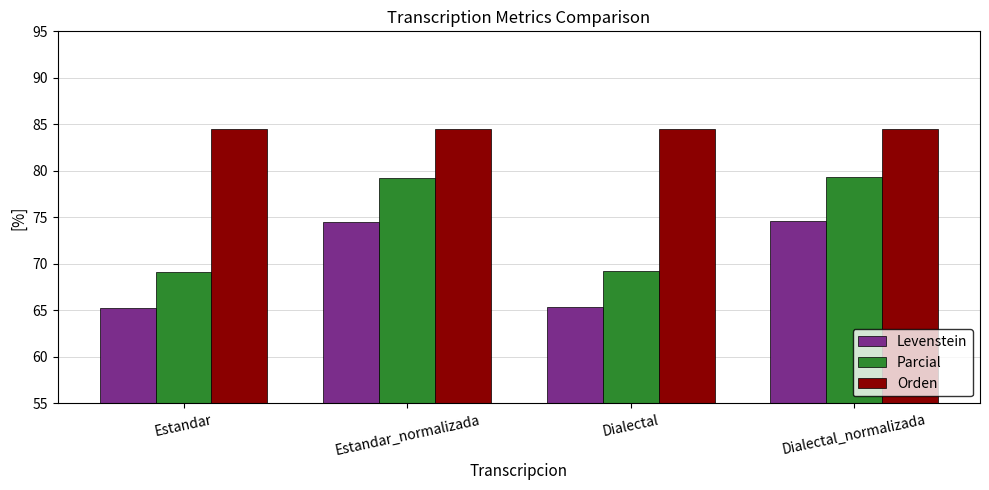

Are the bars grouped side by side (vs. stacked)?

Yes